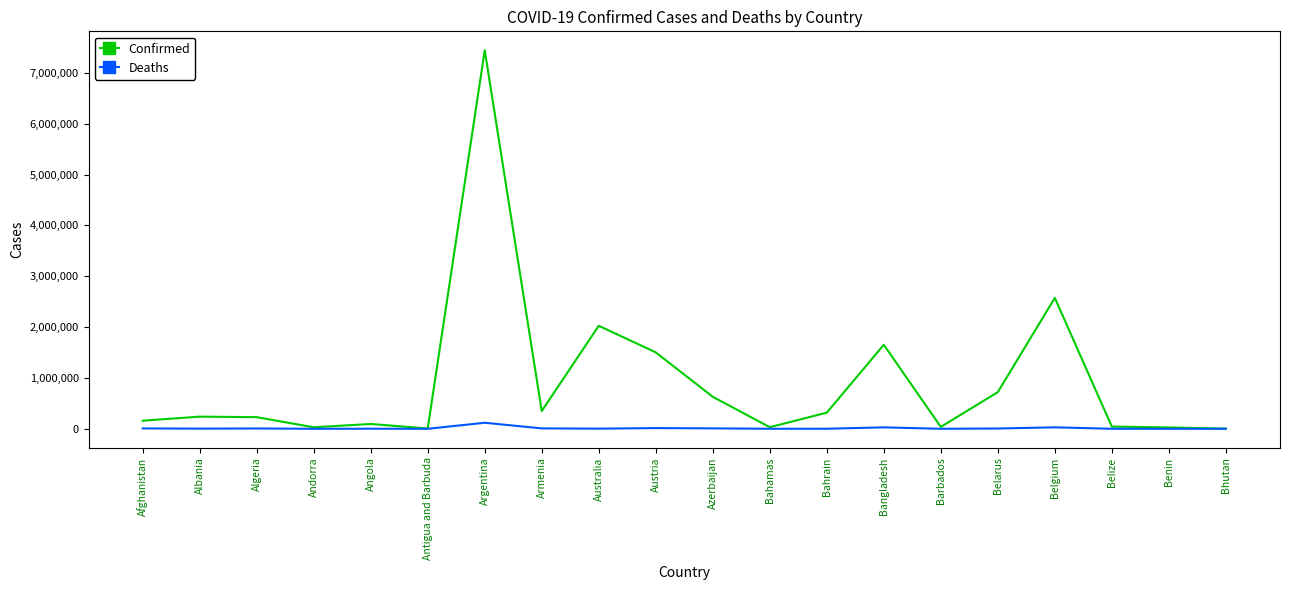

At which label does Confirmed reach its peak?

Argentina